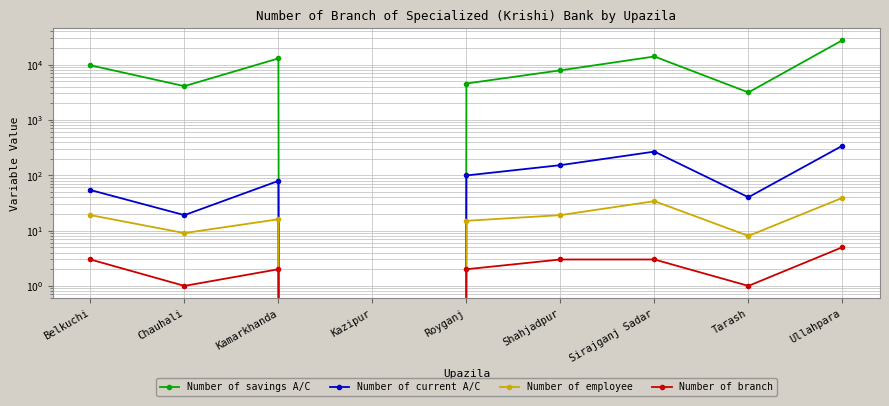

The Number of branch series shows 1 at Chauhali. True or false?

True